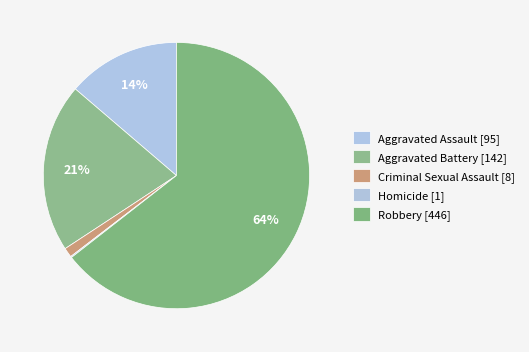

What is the change in value from Criminal Sexual Assault to Homicide?

-7